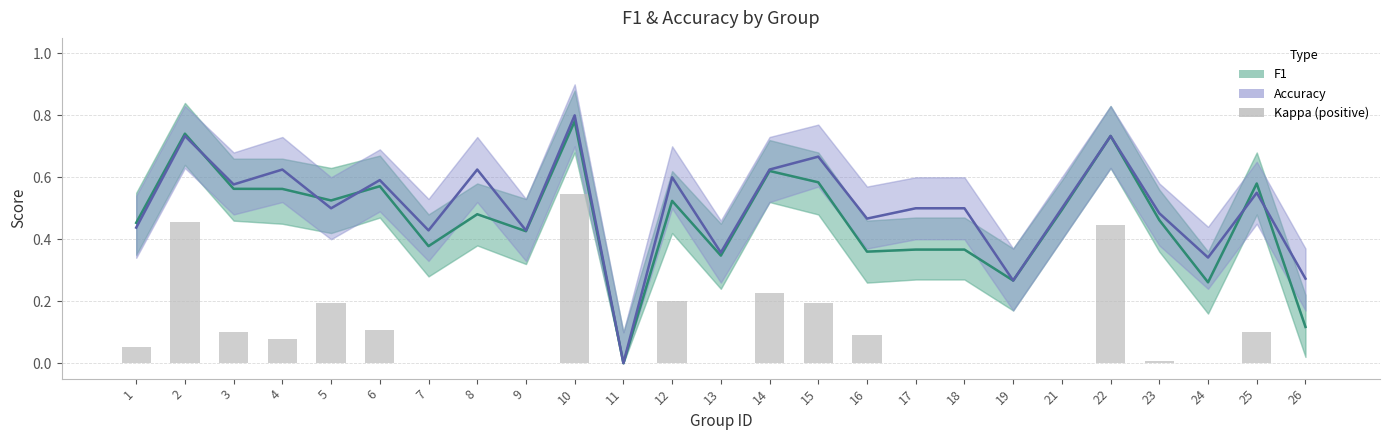

Reading left to right, transcribe all the data shown in this chart.

f1: 0.5	0.7	0.6	0.6	0.5	0.6	0.4	0.5	0.4	0.8	0.0	0.5	0.3	0.6	0.6	0.4	0.4	0.4	0.3	0.5	0.7	0.5	0.3	0.6	0.1
accuracy: 0.4	0.7	0.6	0.6	0.5	0.6	0.4	0.6	0.4	0.8	0.0	0.6	0.4	0.6	0.7	0.5	0.5	0.5	0.3	0.5	0.7	0.5	0.3	0.6	0.3
kappa (positive): 0.1	0.5	0.1	0.1	0.2	0.1	0.0	0.0	0.0	0.5	0.0	0.2	0.0	0.2	0.2	0.1	0.0	0.0	0.0	0.0	0.4	0.0	0.0	0.1	0.0